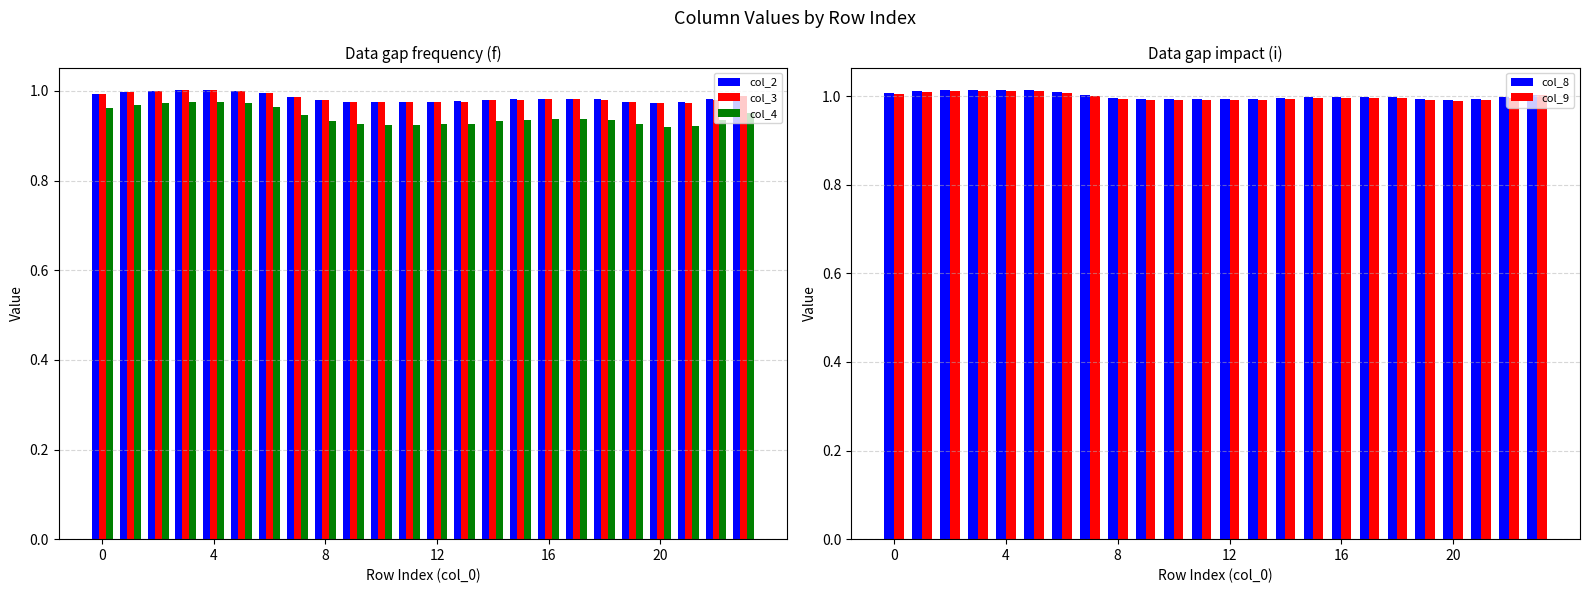

What are all the series names shown in the legend?

col_2, col_3, col_4, col_8, col_9